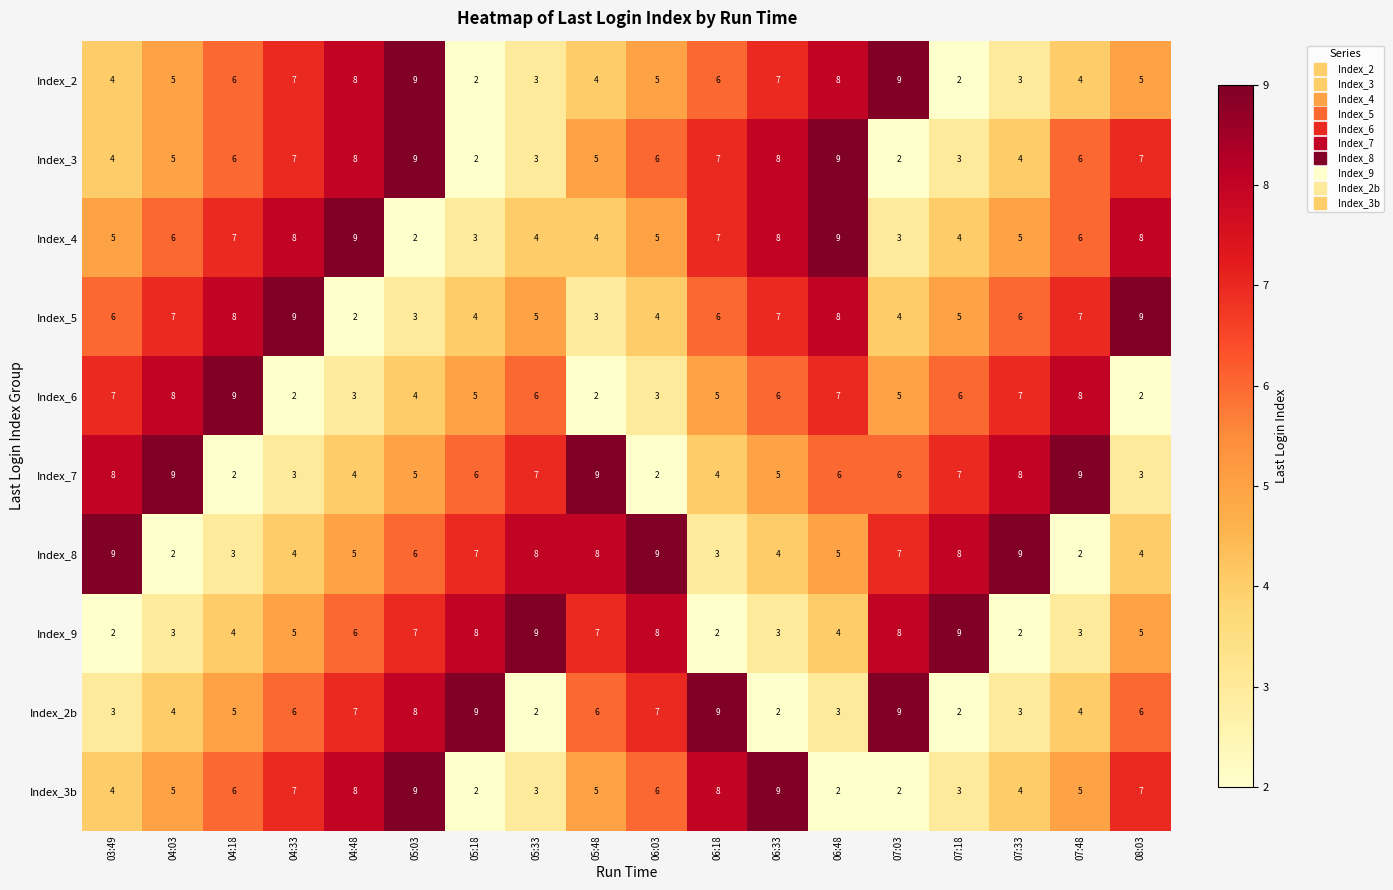

Which category has the highest value in the Index_6 series?

04:18